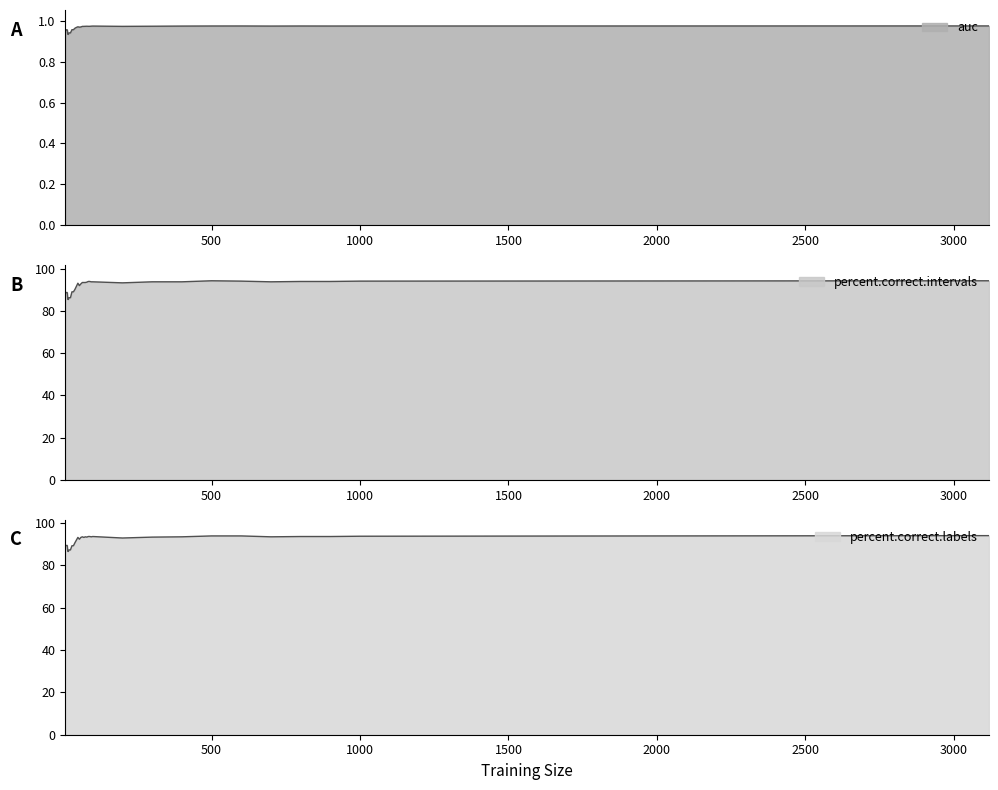

The value of auc at 25 is 1.6. True or false?

False